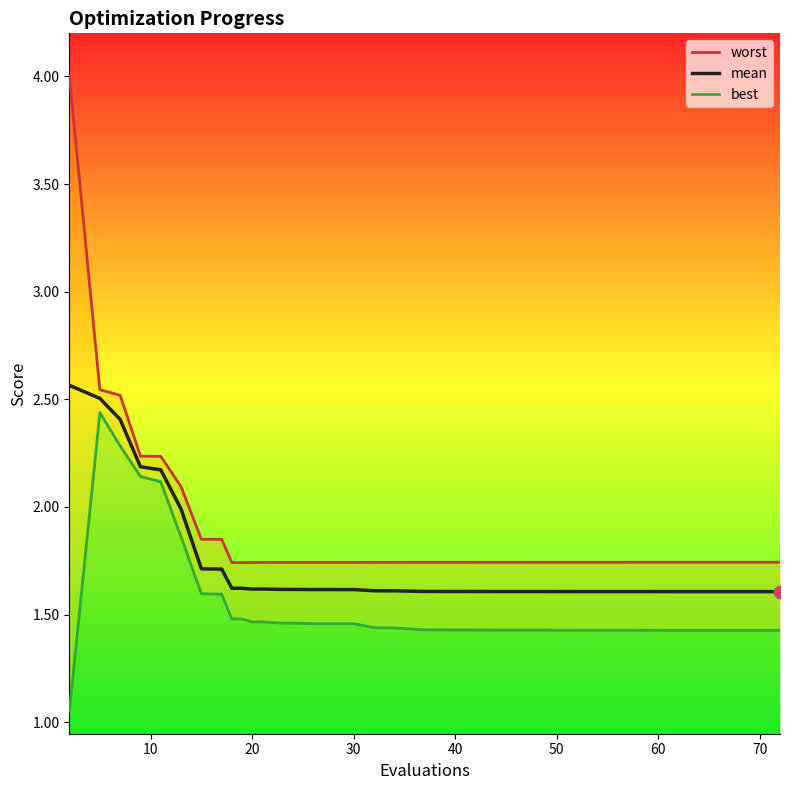

Which series has the largest total across all categories?

worst